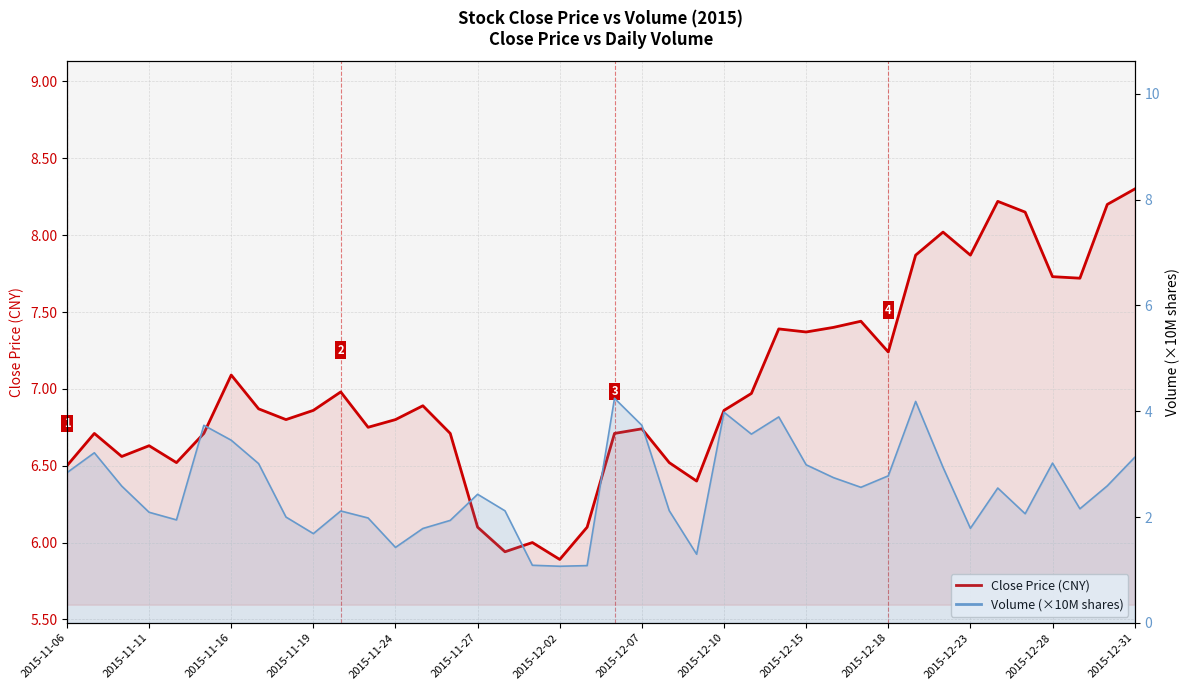

In Volume (×10M), how many points are lower than both neighbors (excluding endpoints)?

10